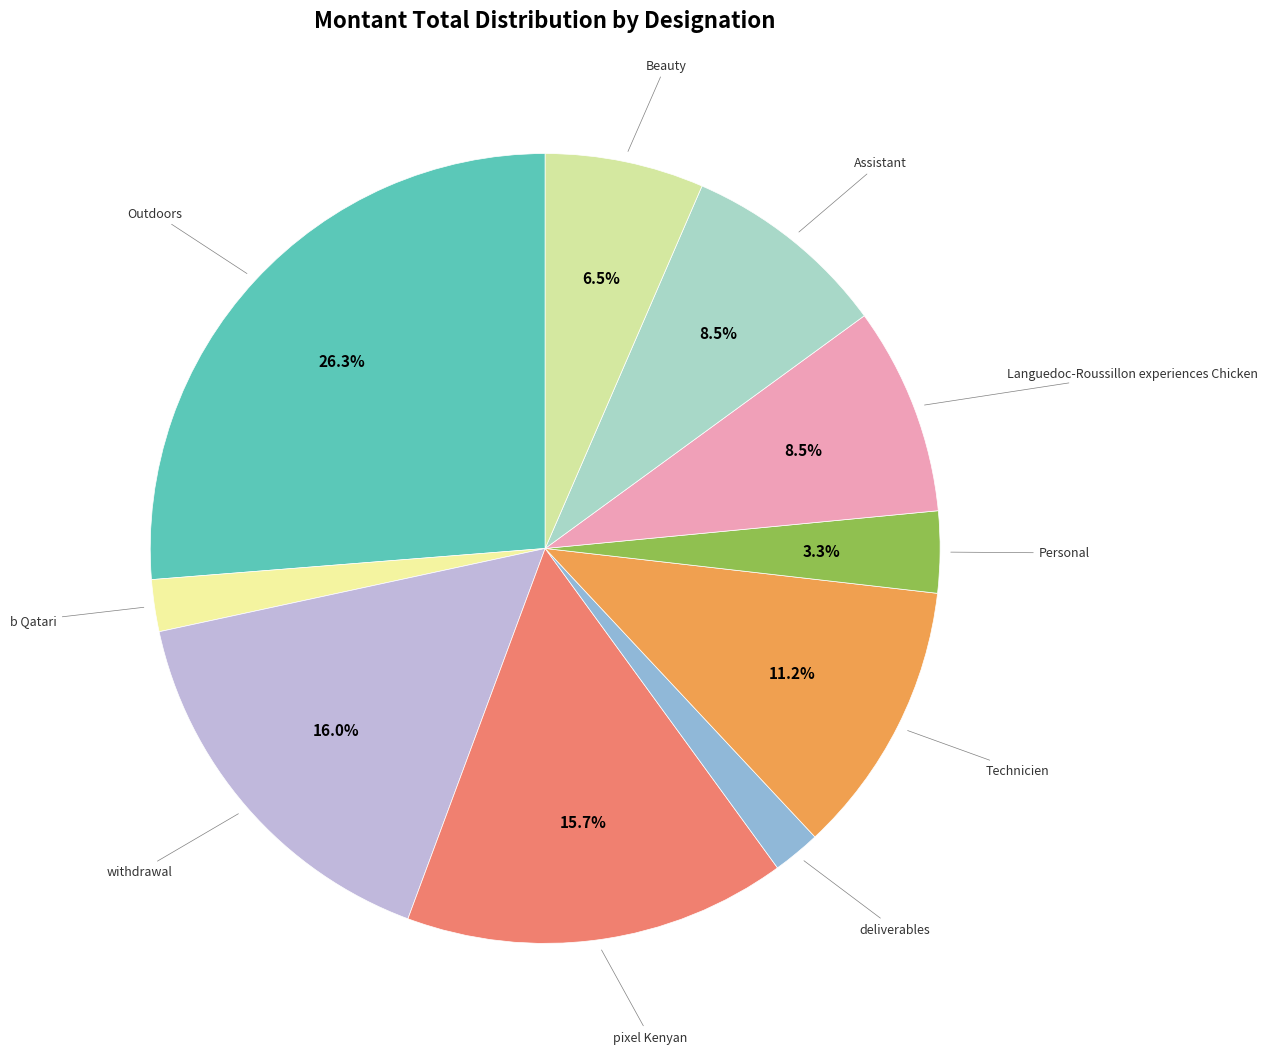

Rank the categories by value from lowest to highest.

deliverables, b Qatari, Personal, Beauty, Assistant, Languedoc-Roussillon experiences Chicken, Technicien, pixel Kenyan, withdrawal, Outdoors